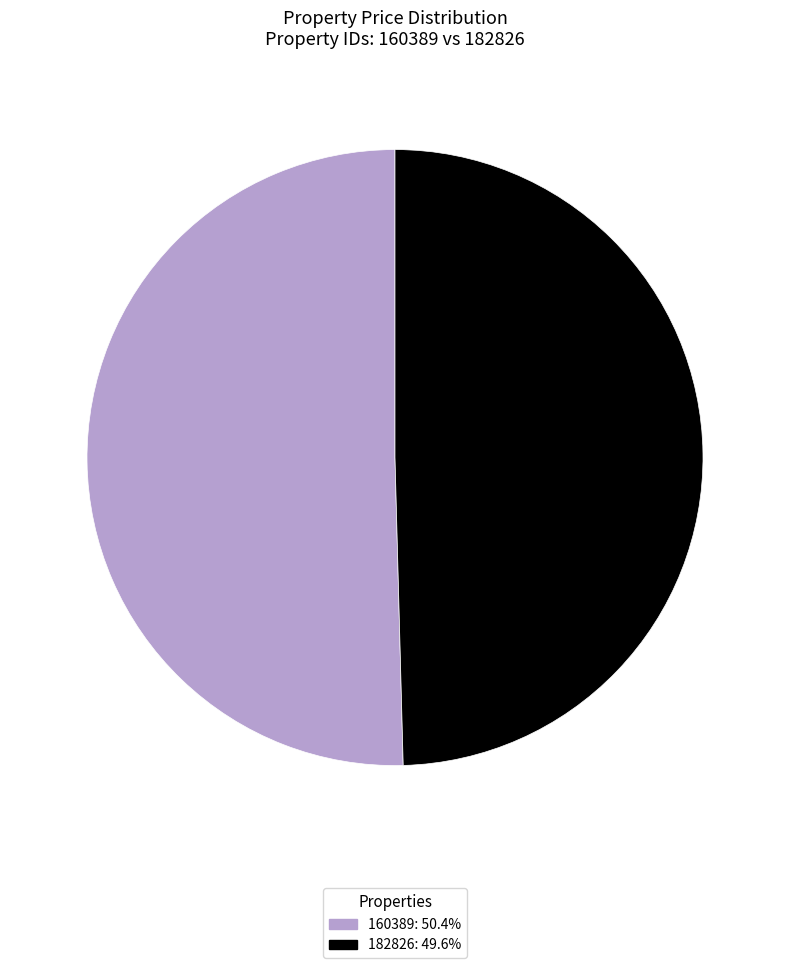

Which category has the smallest portion of the pie?

182826